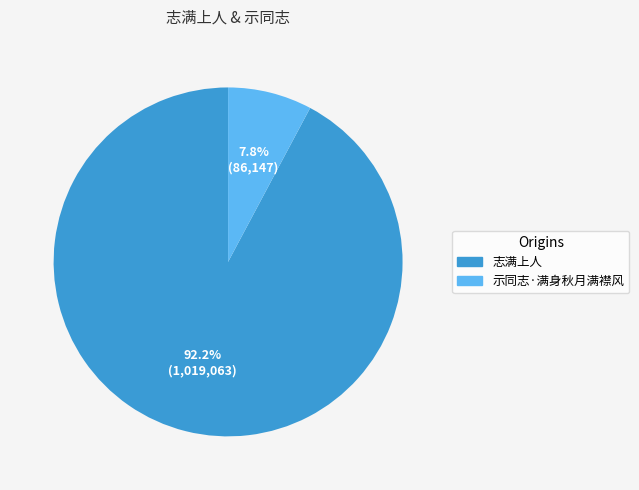

Does 示同志·满身秋月满襟风 account for over 50% of the chart?

No